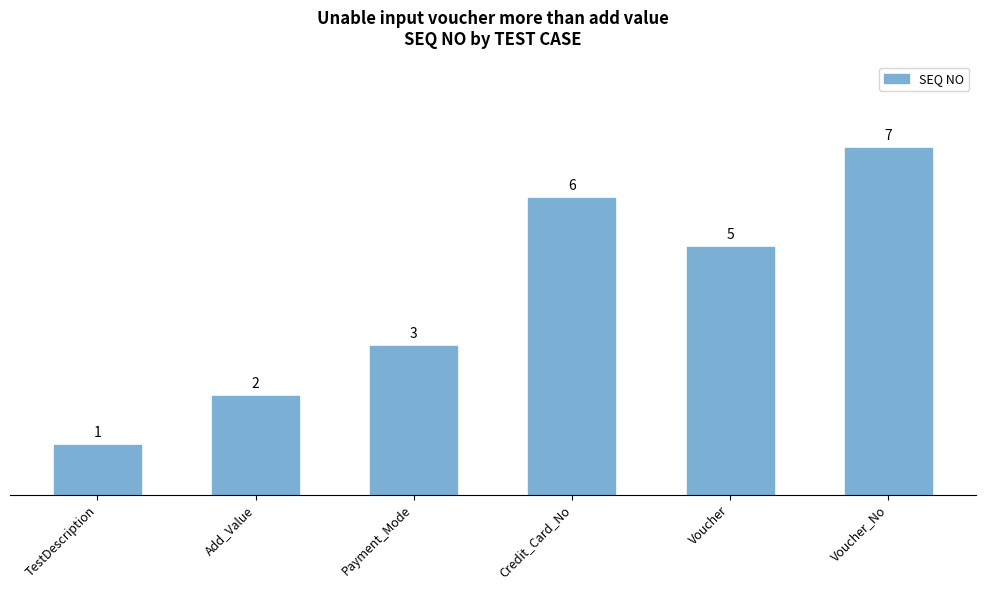

Count the values in the range 2 to 6.

4